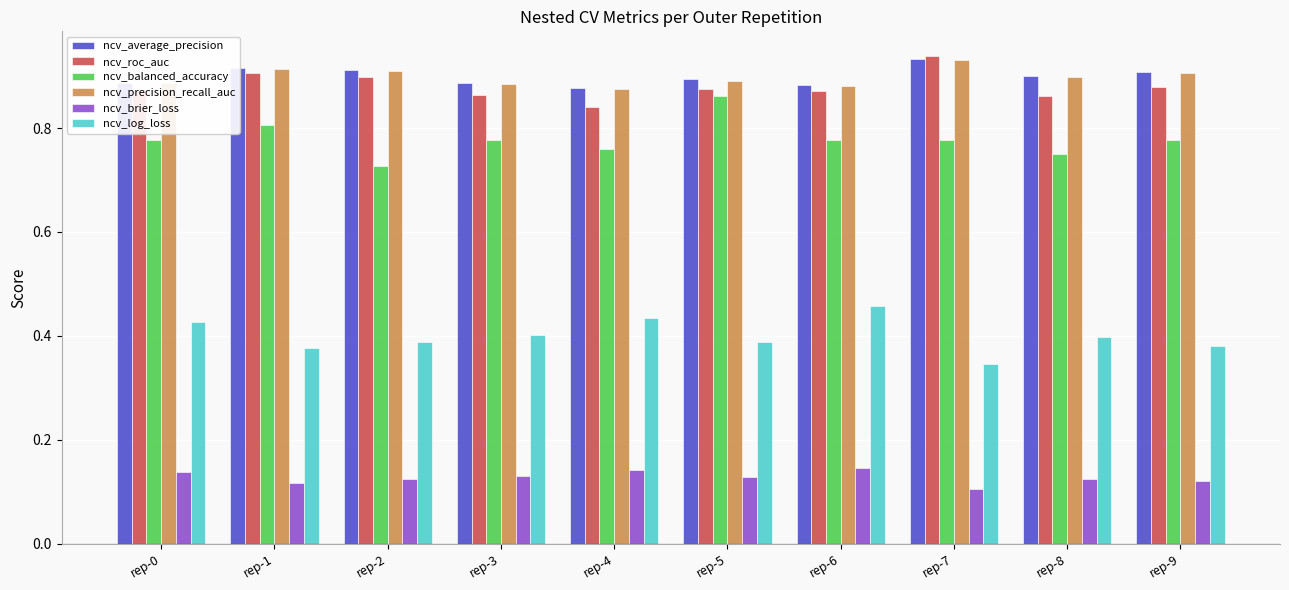

What is the sum of the ncv_precision_recall_auc values at rep-5 and rep-3?

1.8